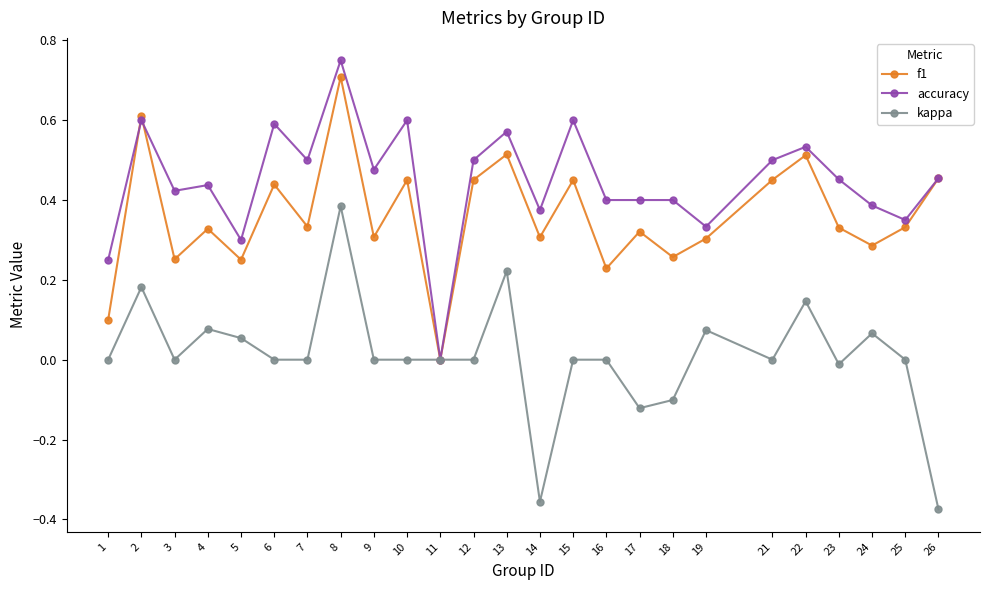

How many f1 values are between 0 and 1?

25